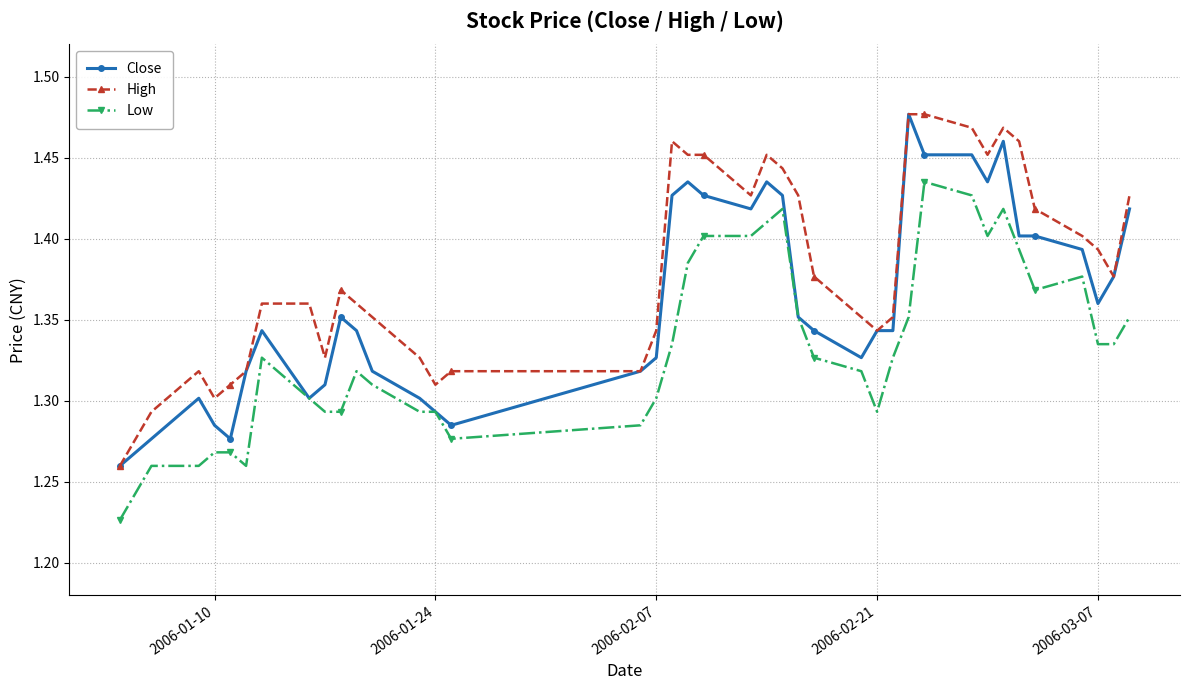

True or false: Low has more than 1 interior local peaks.

True